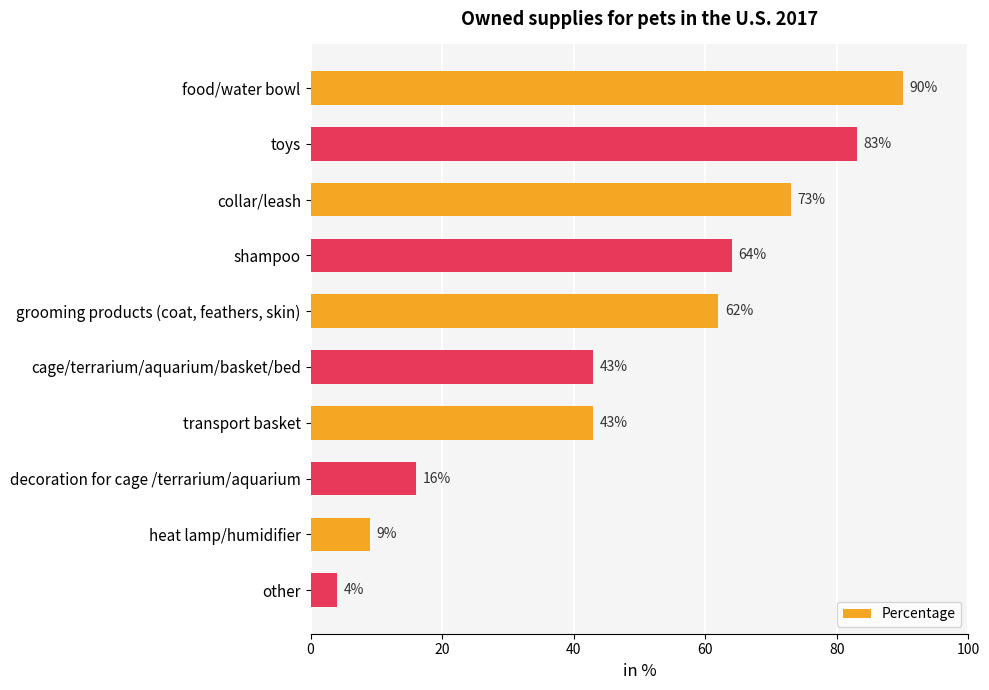

Which has a higher value, cage/terrarium/aquarium/basket/bed or decoration for cage /terrarium/aquarium?

cage/terrarium/aquarium/basket/bed